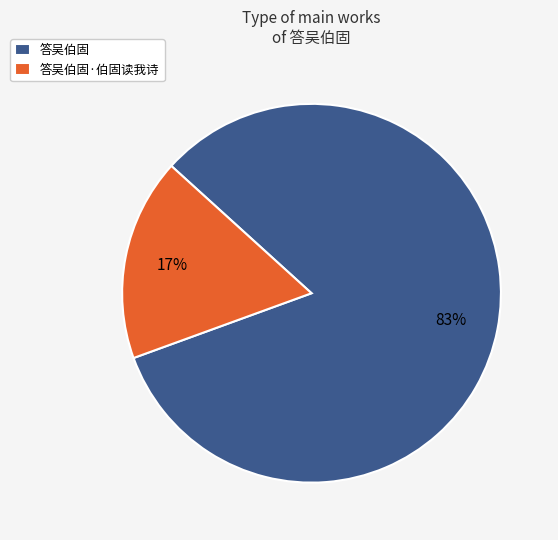

To the nearest percent, what is the average slice percentage?

50%